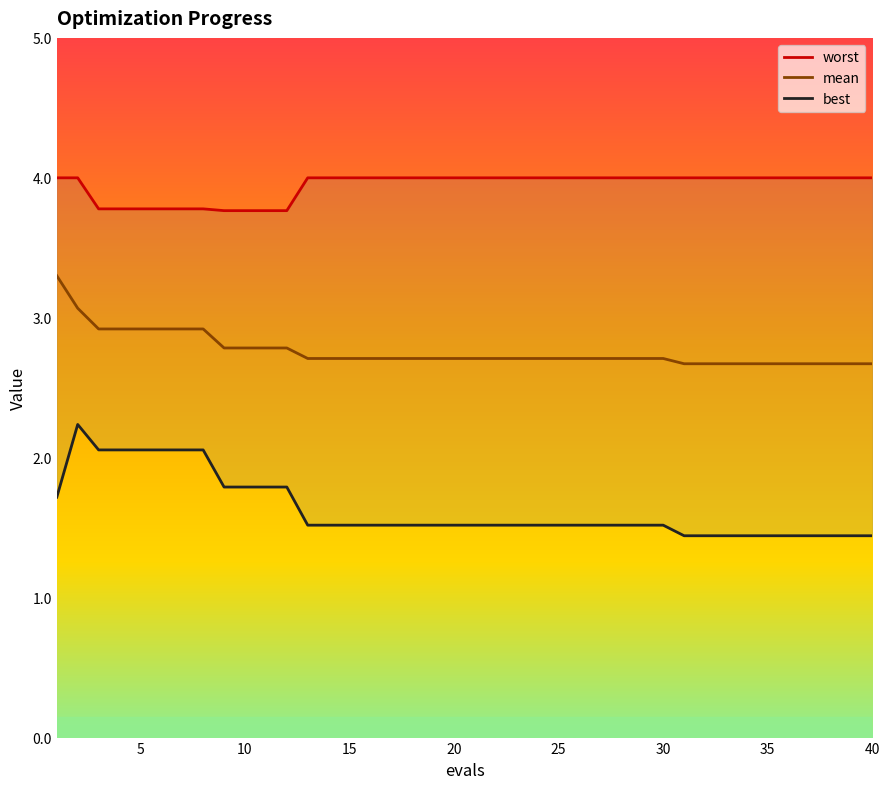

What is the highest value of the mean series?

3.3